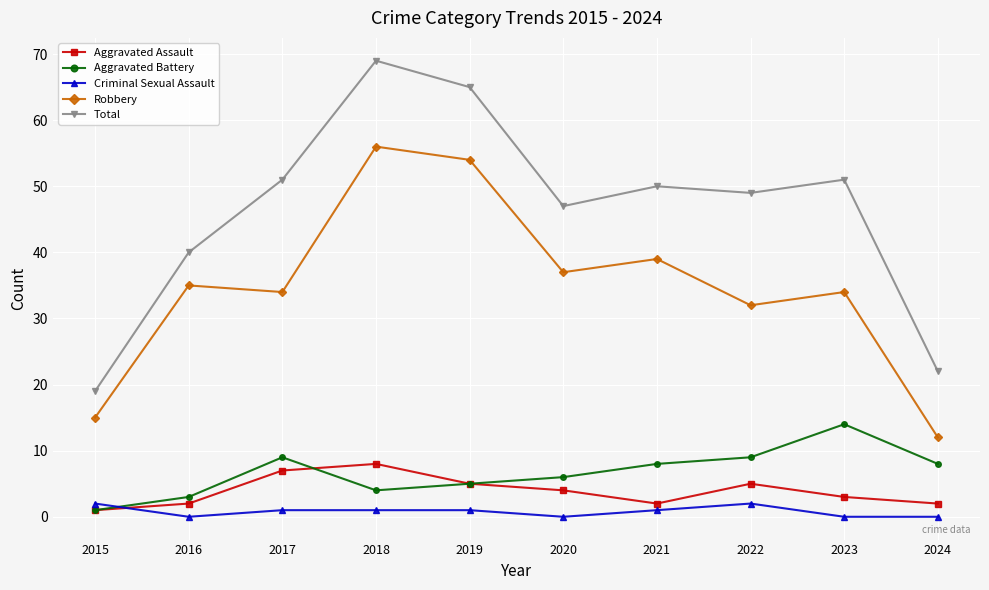

At which category does Total reach its first local peak?

2018